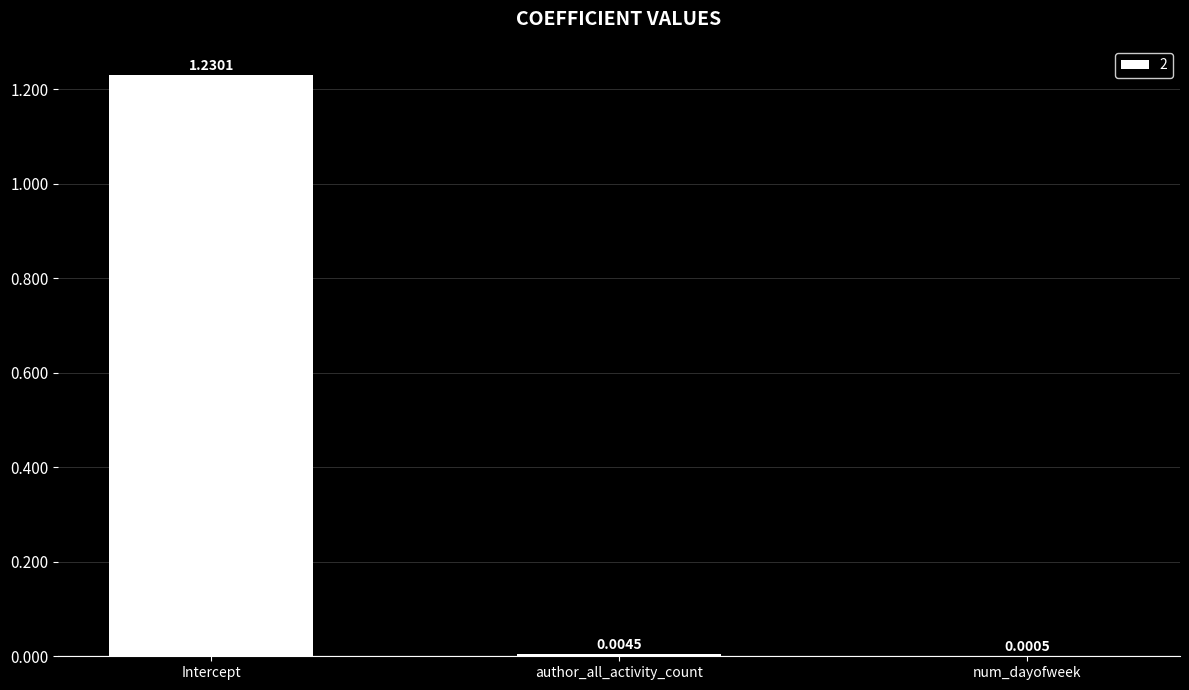

Between num_dayofweek and author_all_activity_count, which is larger?

author_all_activity_count